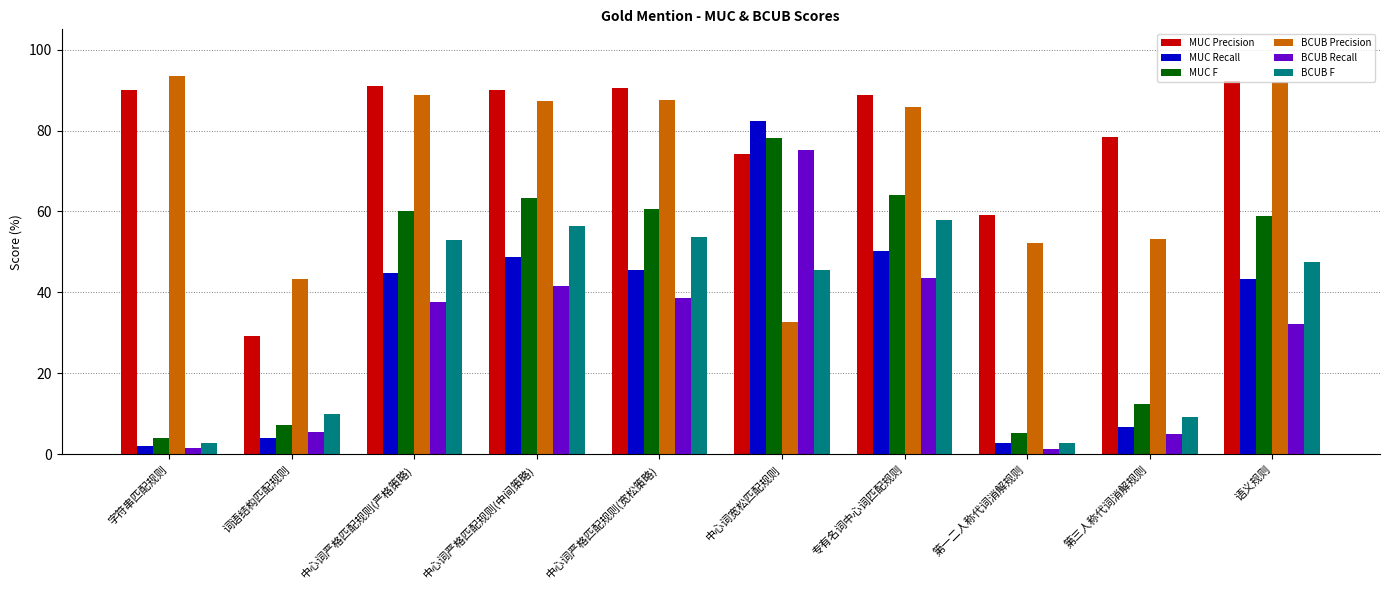

Is it true that BCUB F equals 2.9 at 字符串匹配规则?

True